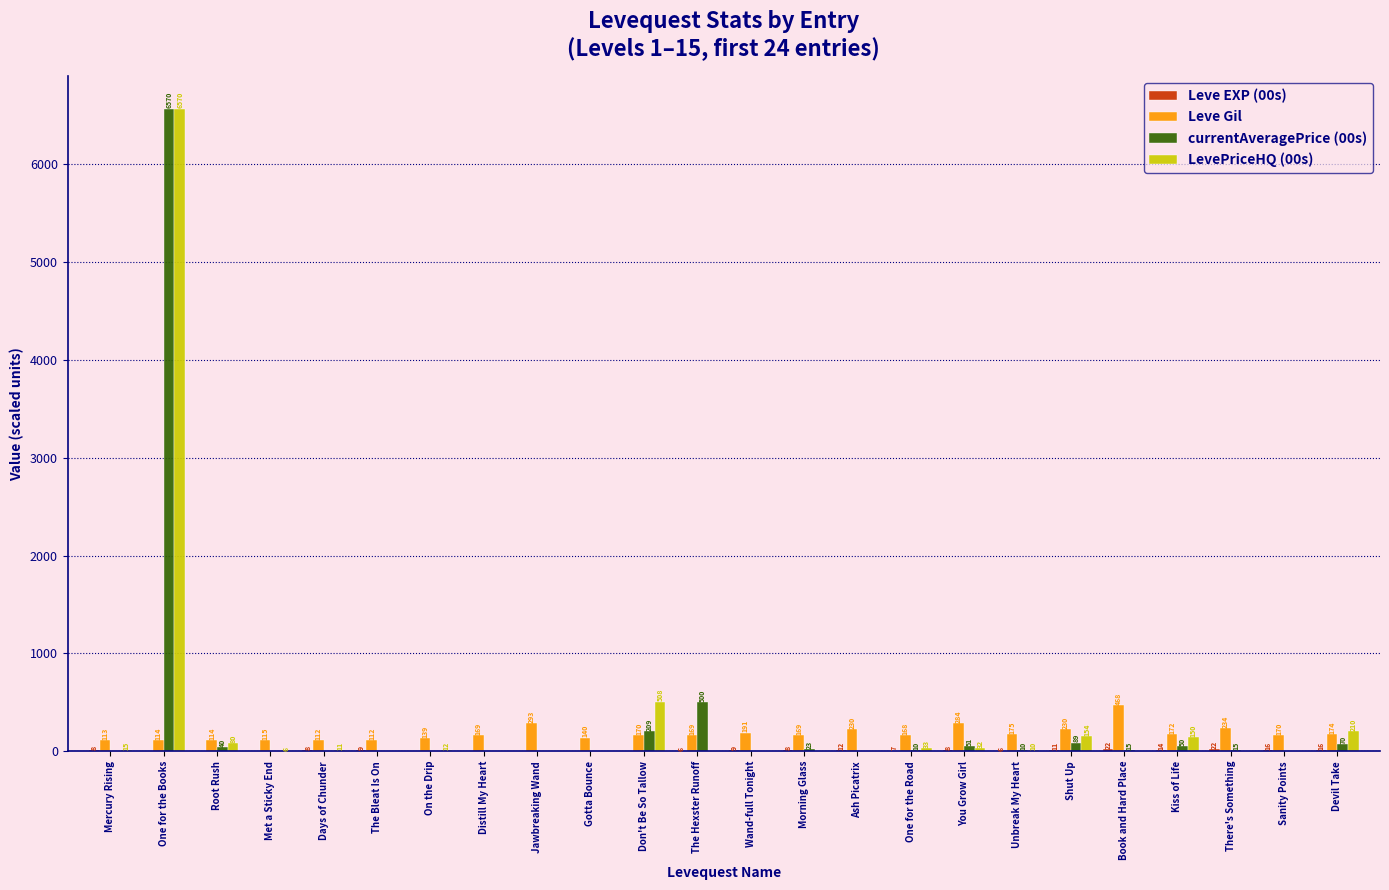

What is the difference between the Leve Gil values at Kiss of Life and The Hexster Runoff?

3